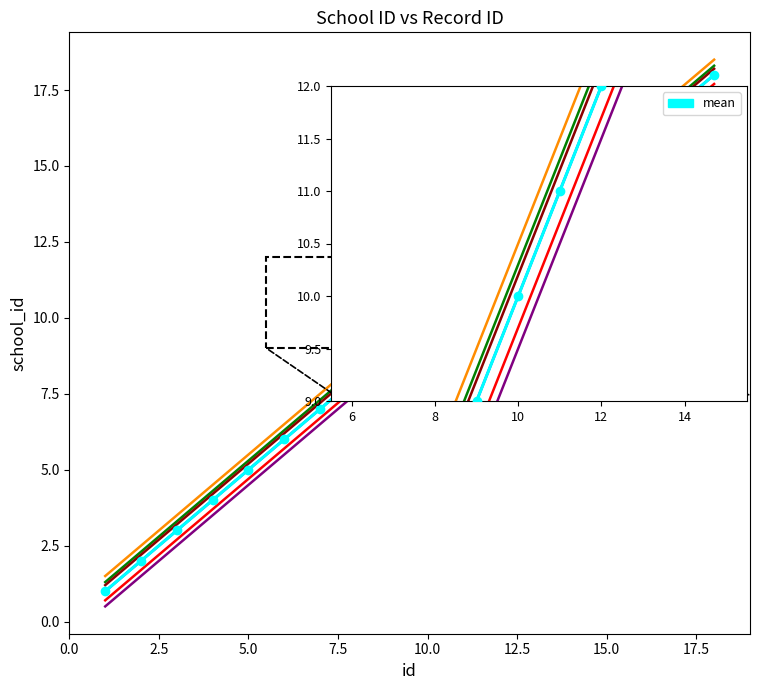

What is the sum of the values at 16 and 12?

27.4